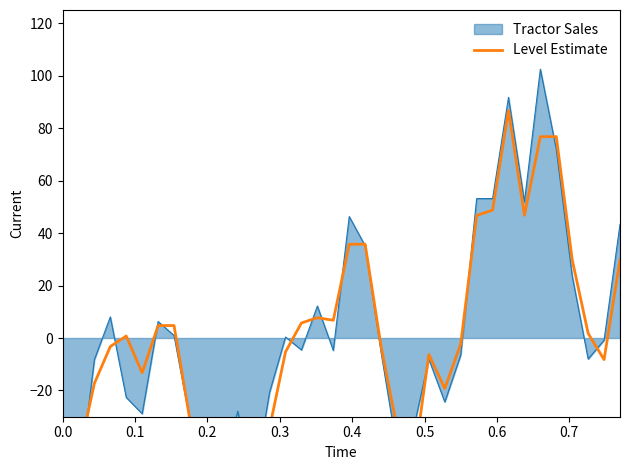

Is it true that the value at 14 is -2.2?

False